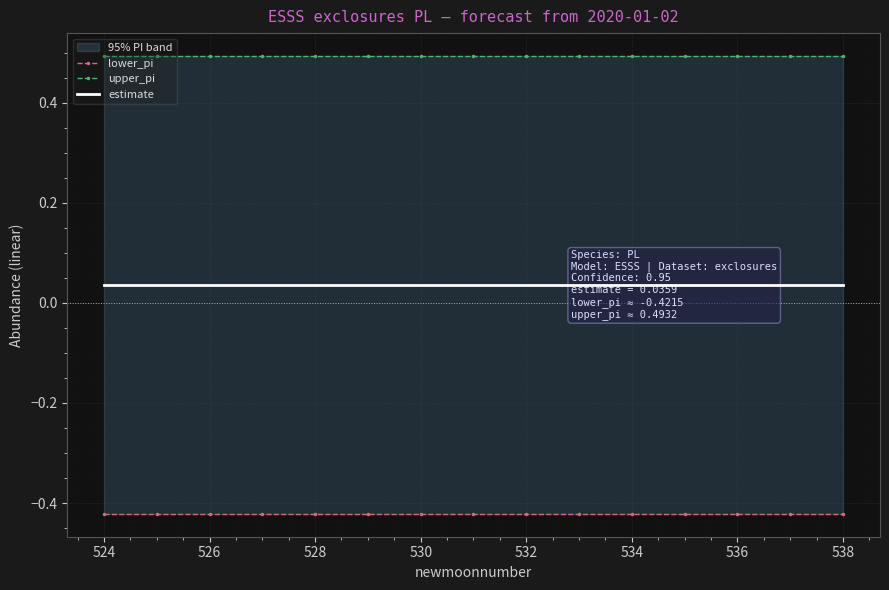

Is the value of upper_pi at 524 greater than the value of lower_pi at 14?

Yes